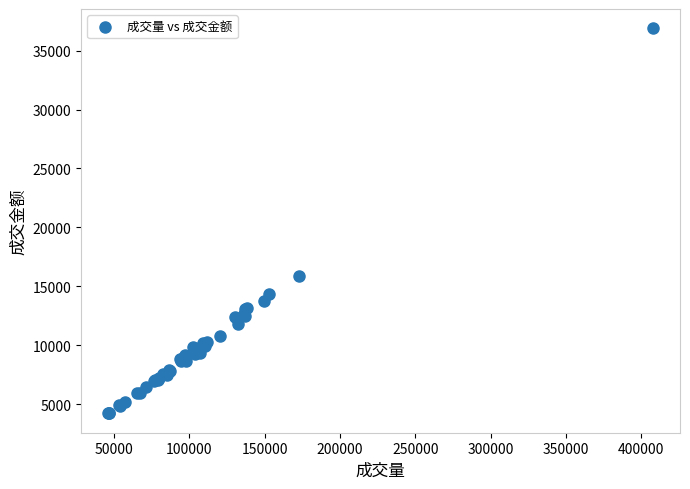

What Y value in the scatter plot is closest to 20553?

15834